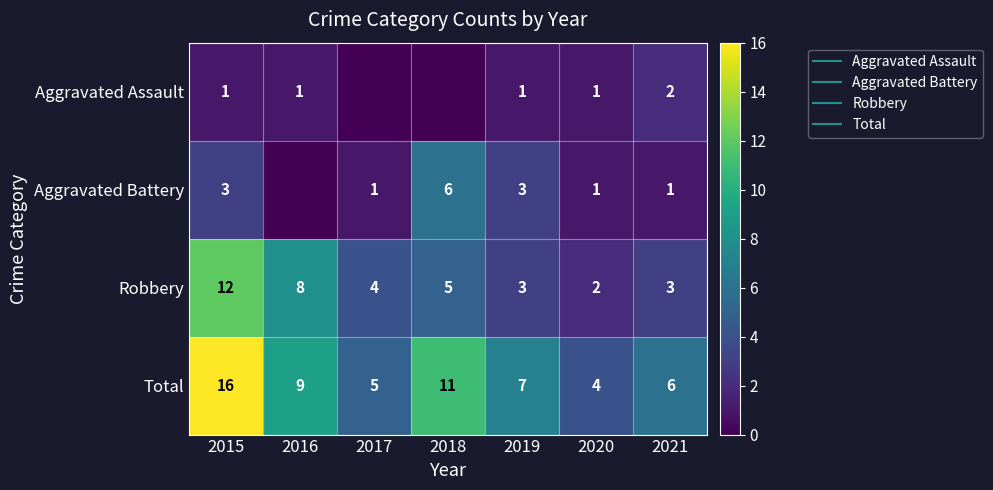

How many data points does each series have?

7